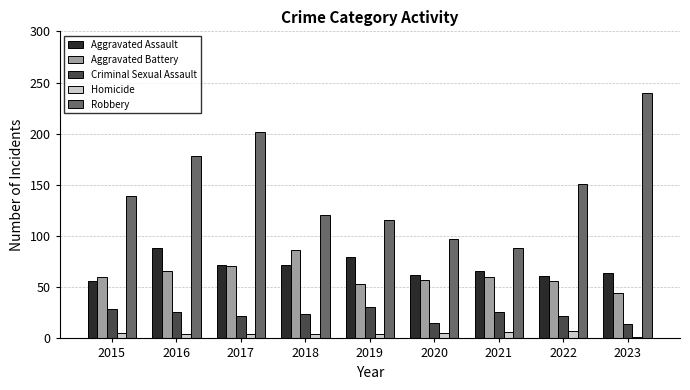

What is the difference between the maximum and minimum values in the Robbery series?

152